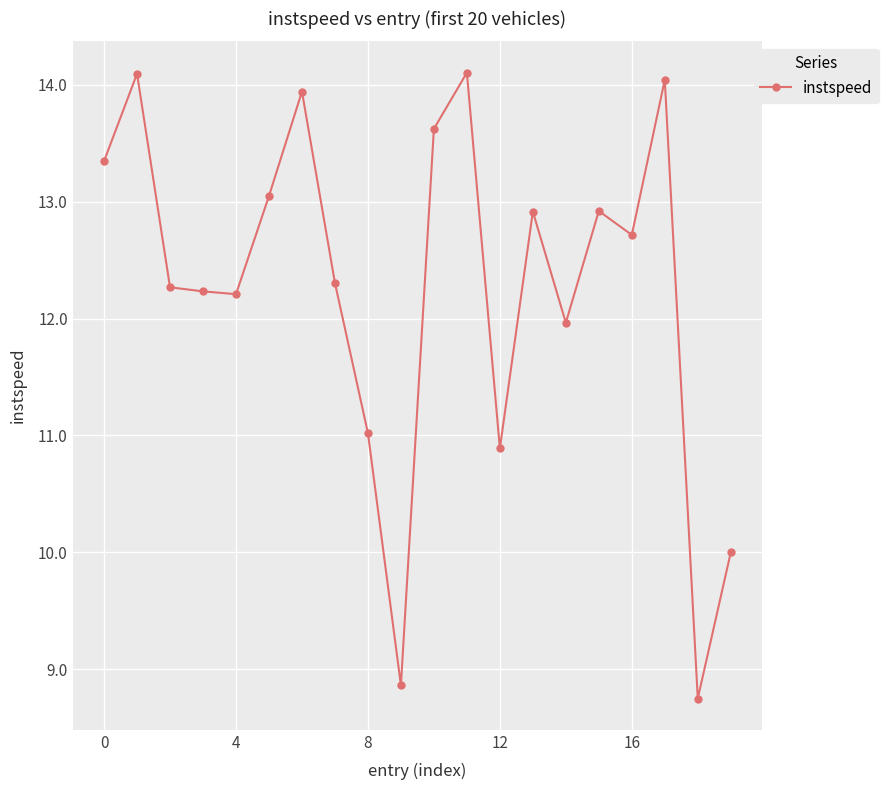

What is the value of the 13th point from the left?

10.9